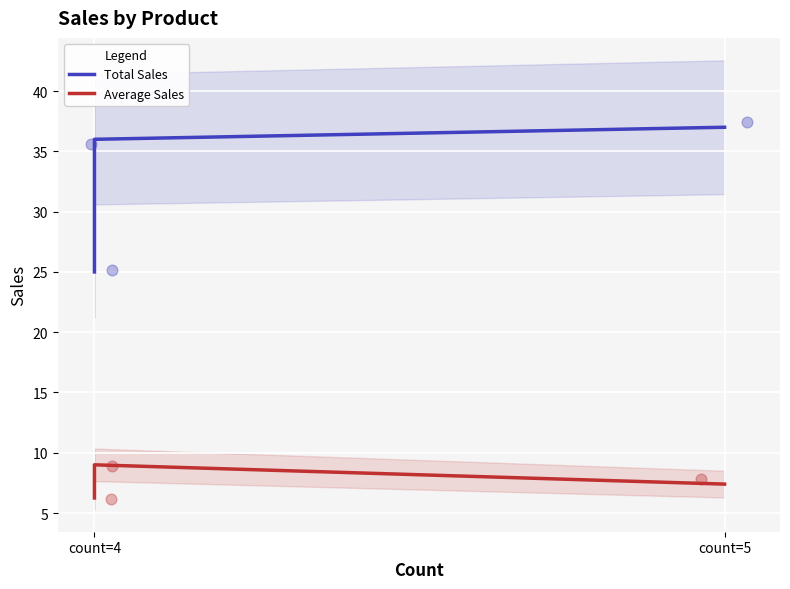

Which series has the largest total across all categories?

Total Sales